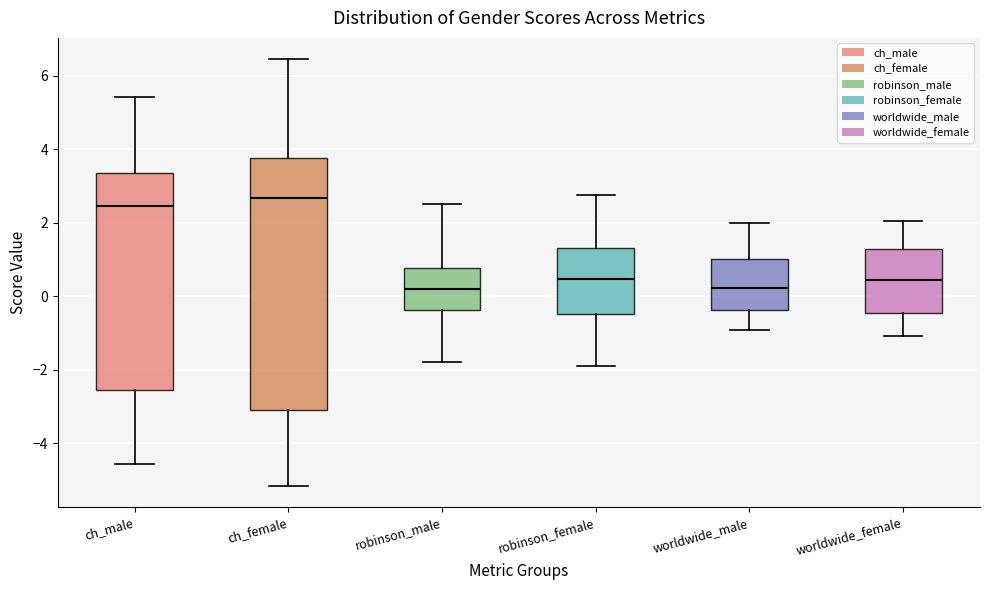

Comparing the boxes themselves (not the whiskers), which one is the tallest?

ch_female